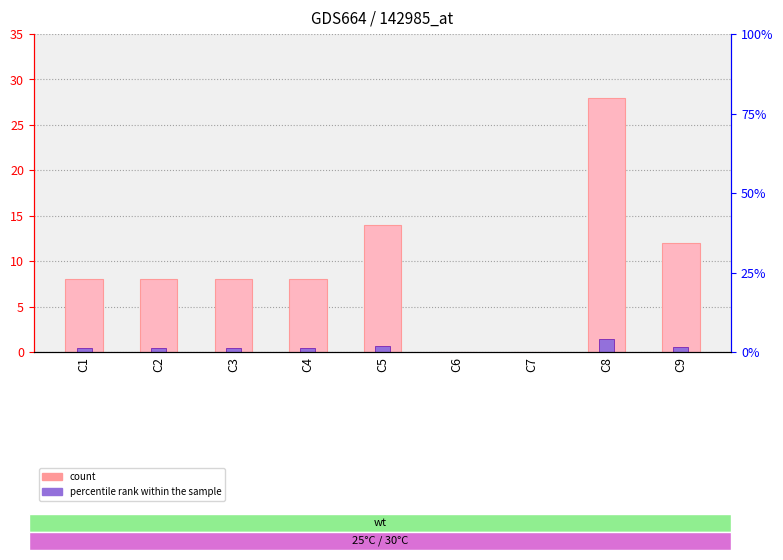

What is the value of the percentile rank within the sample bar at the 2nd from the left?

0.4